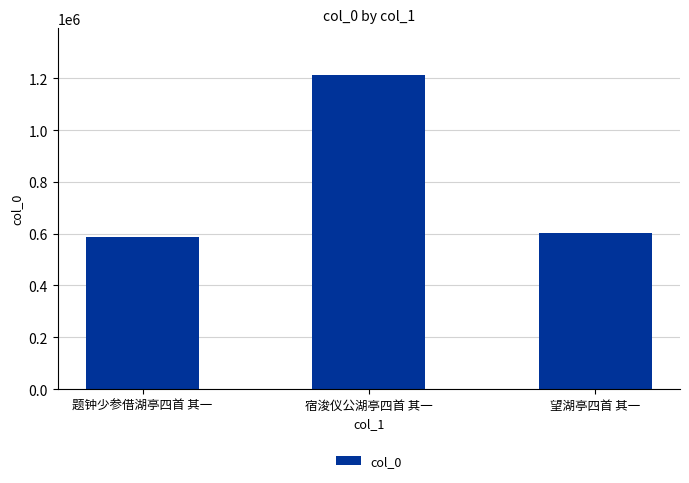

Reading right to left, extract all data points from this chart.

601497	1211039	587543